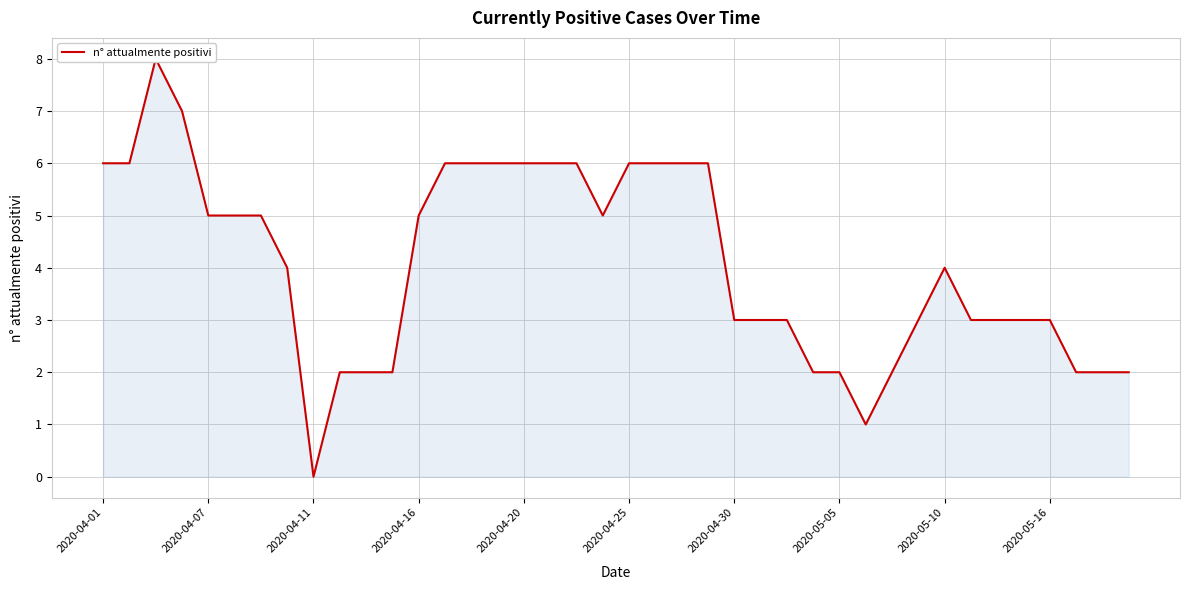

The value at 39 is 2. True or false?

True